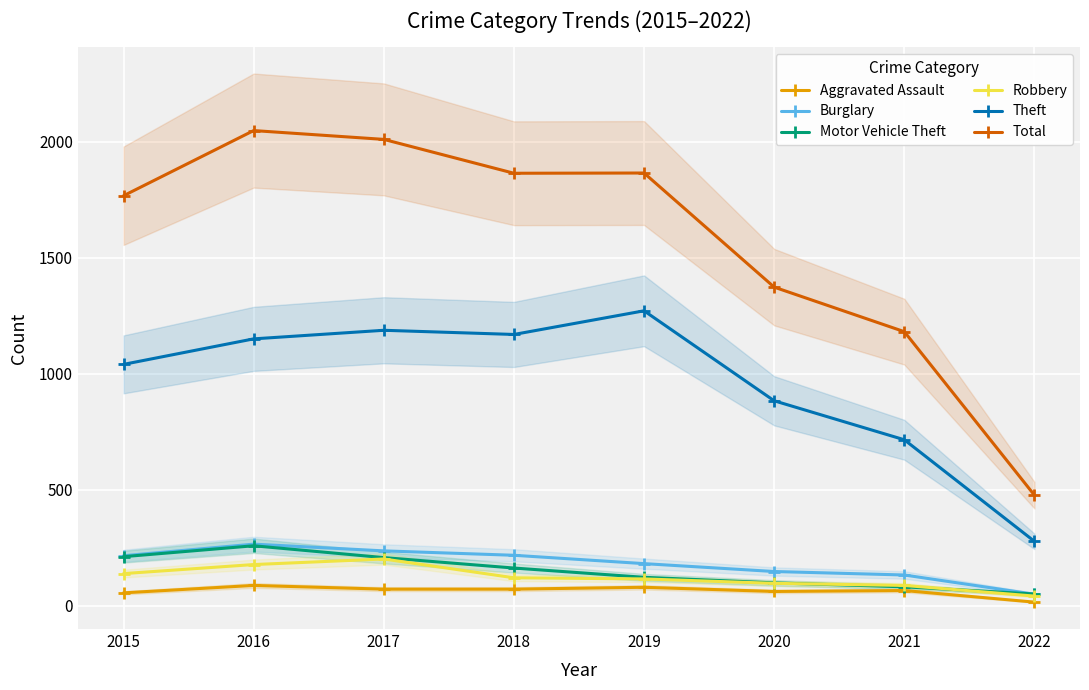

The Theft series shows 1576 at 2015. True or false?

False